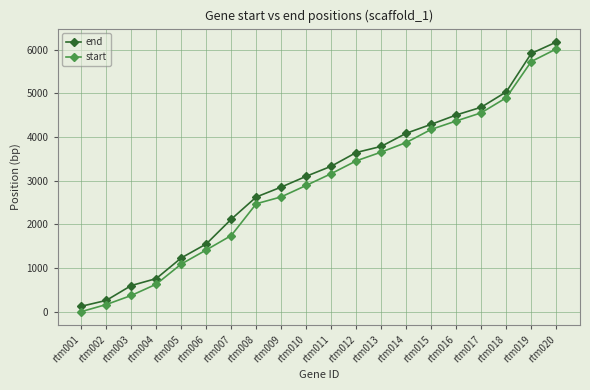

What is the average value of the end series?

3035